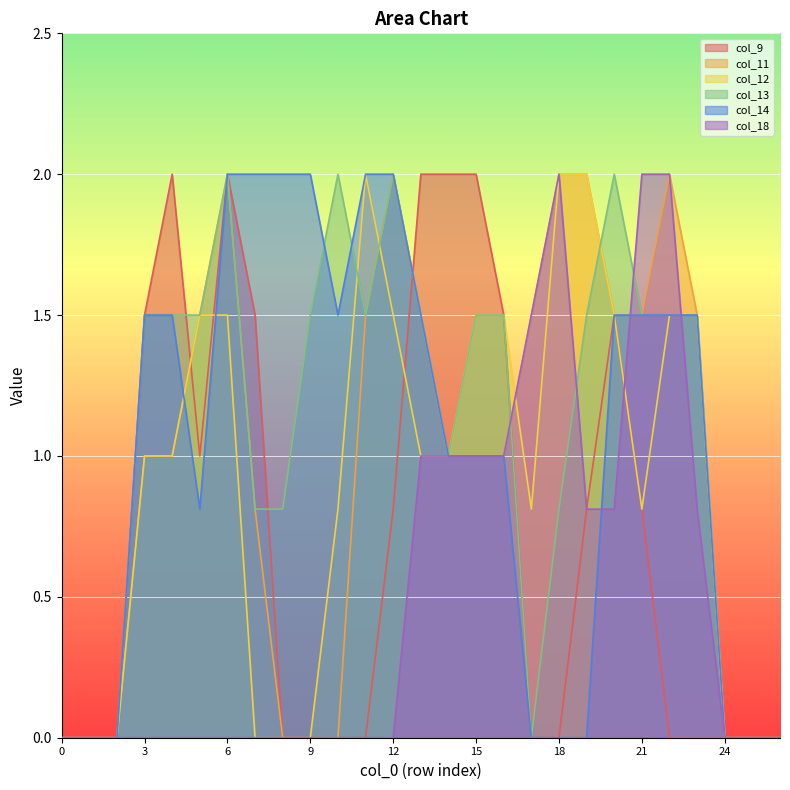

How many data points in col_12 are above 1?

11